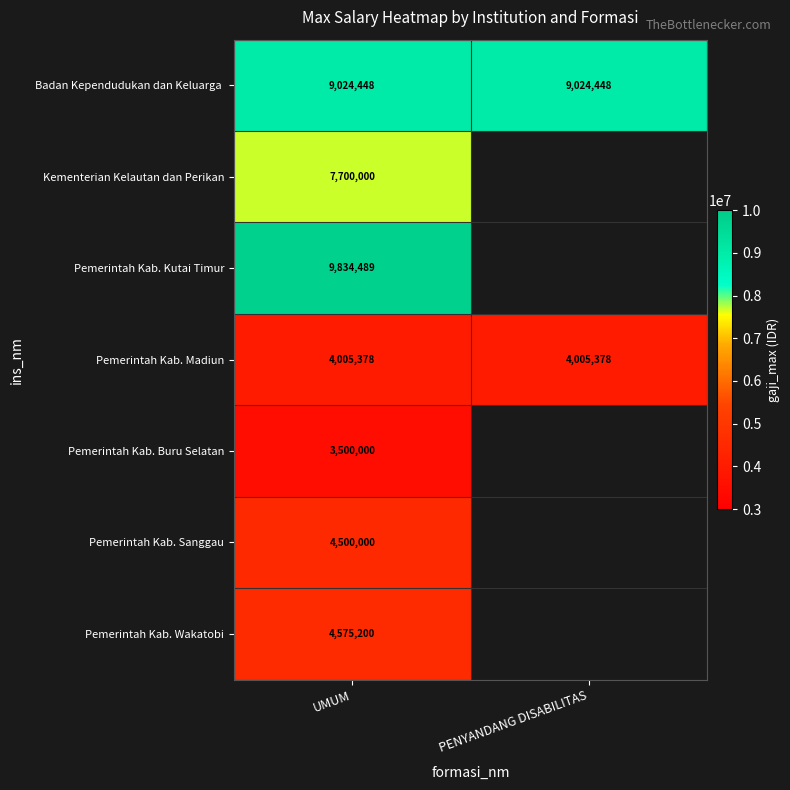

What is the total value across all series at UMUM?

43139515